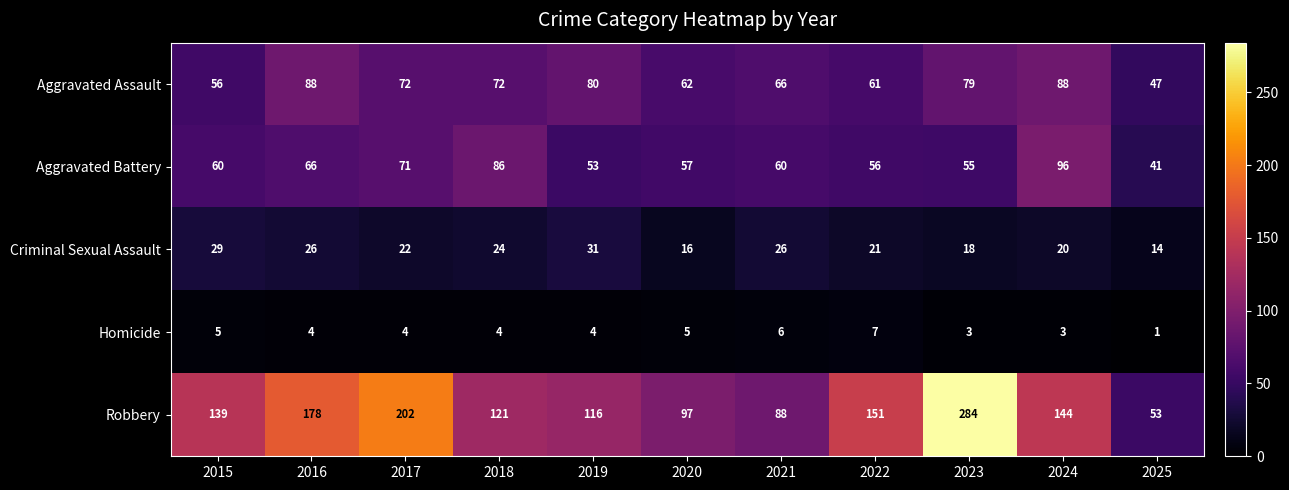

How many distinct data groups are displayed?

5